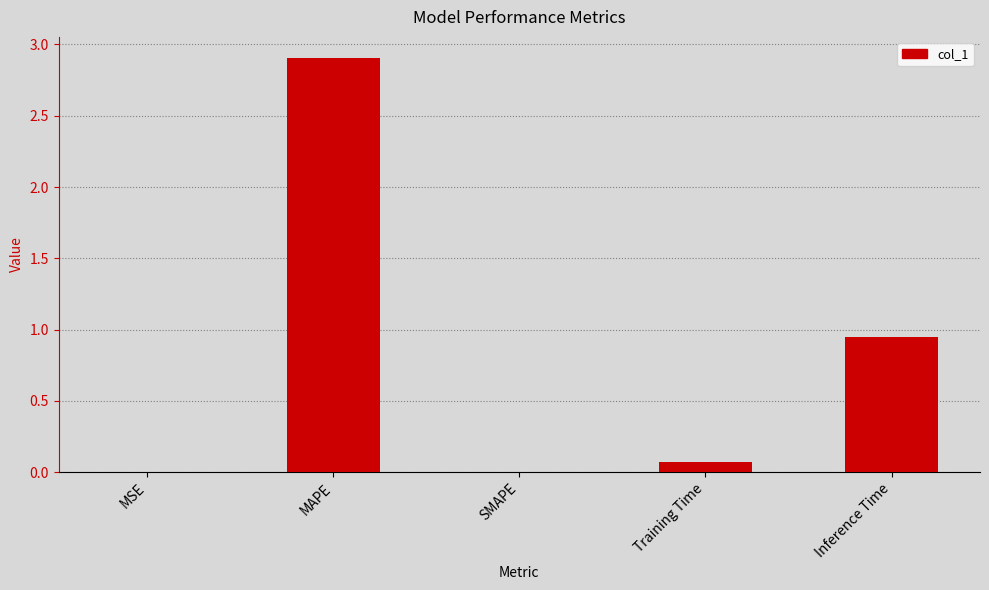

How many data points does each series have?

5